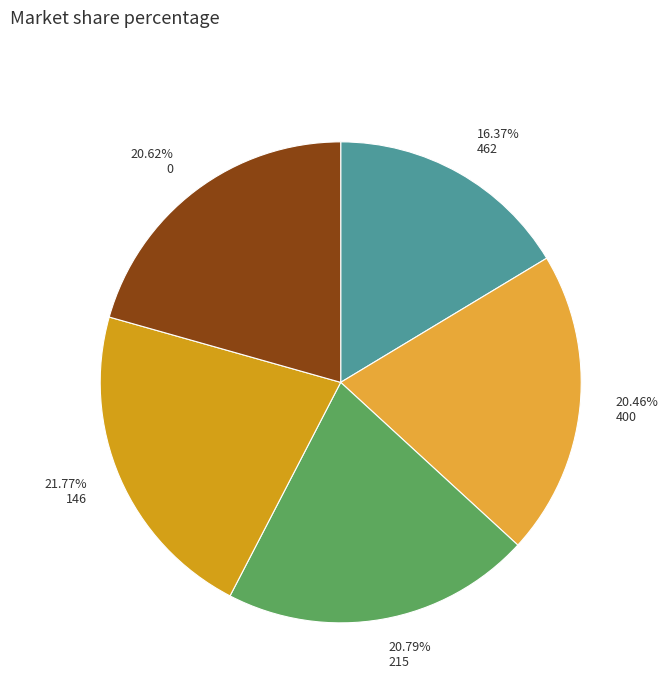

True or false: 0 accounts for 12% of the total.

False